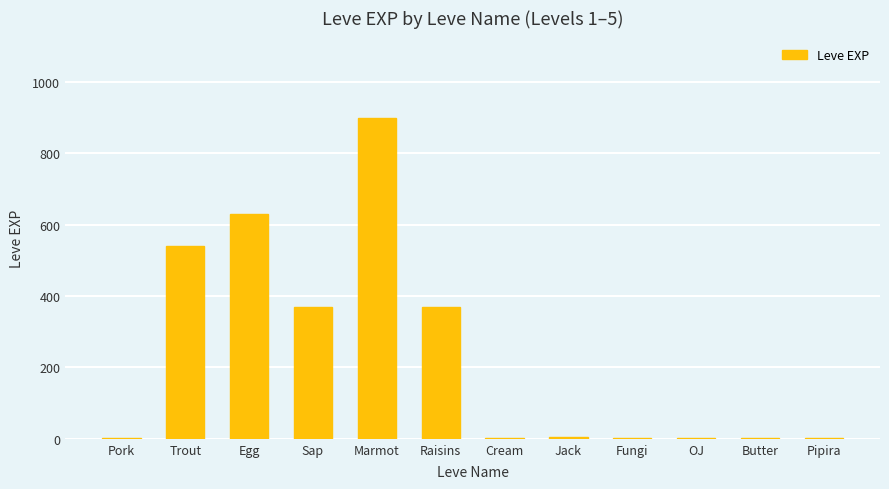

What is the sum of the values at Cream and Fungi?

2